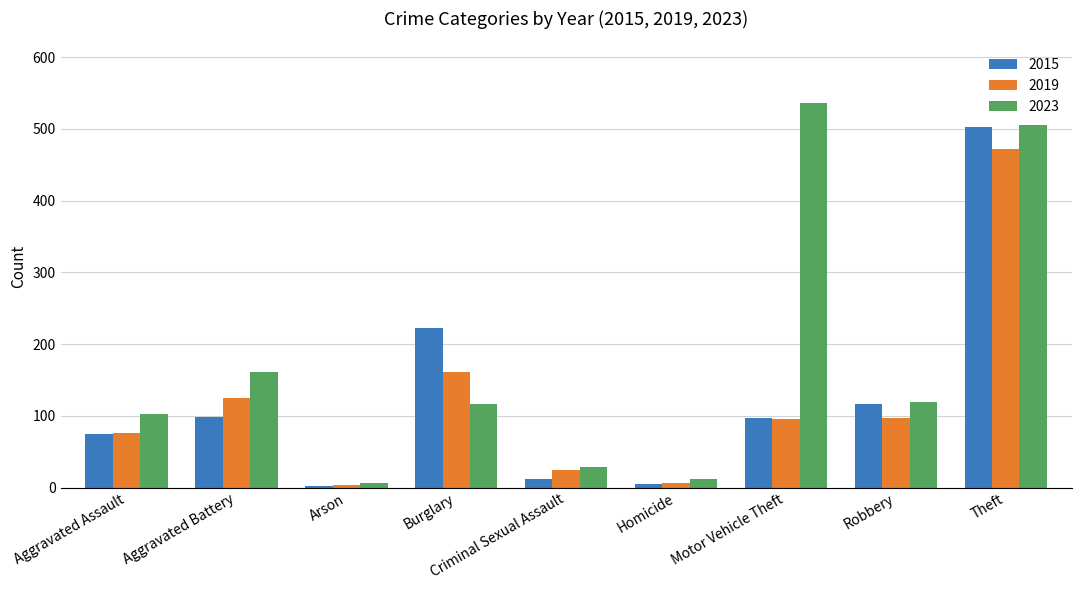

At which category does the chart reach its peak across all series?

Motor Vehicle Theft